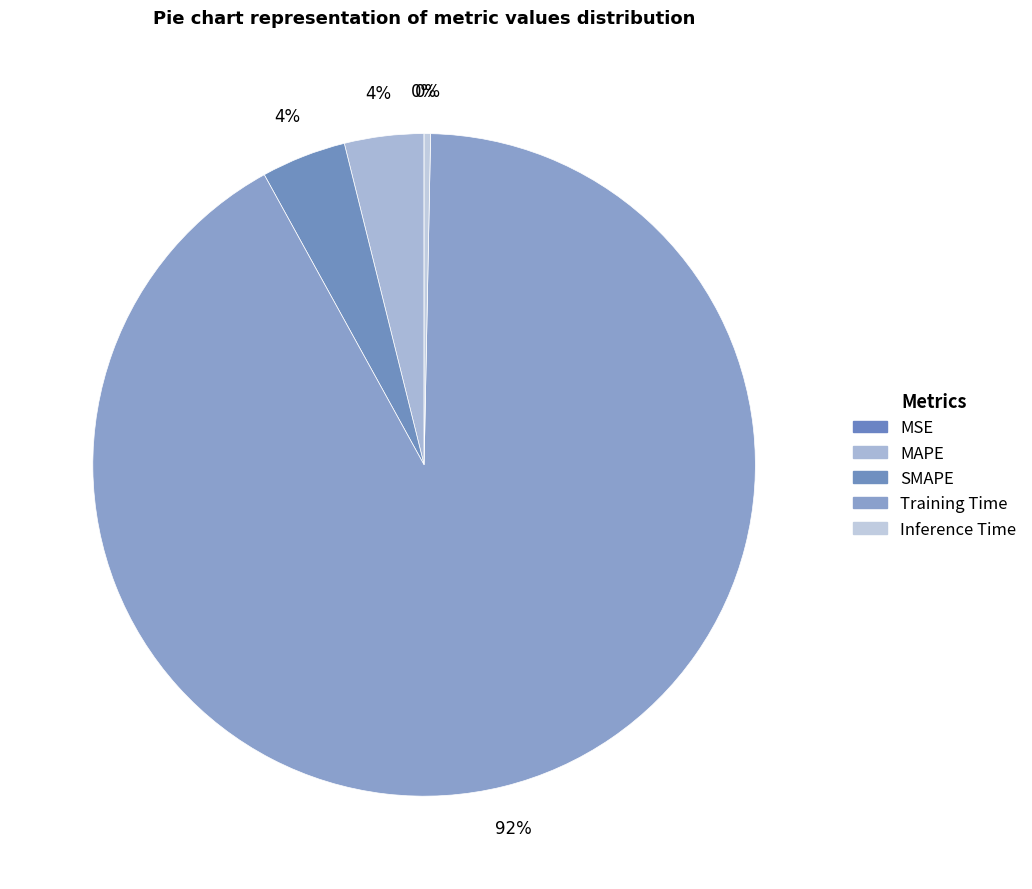

Do SMAPE and MAPE together represent more than half of the pie?

No